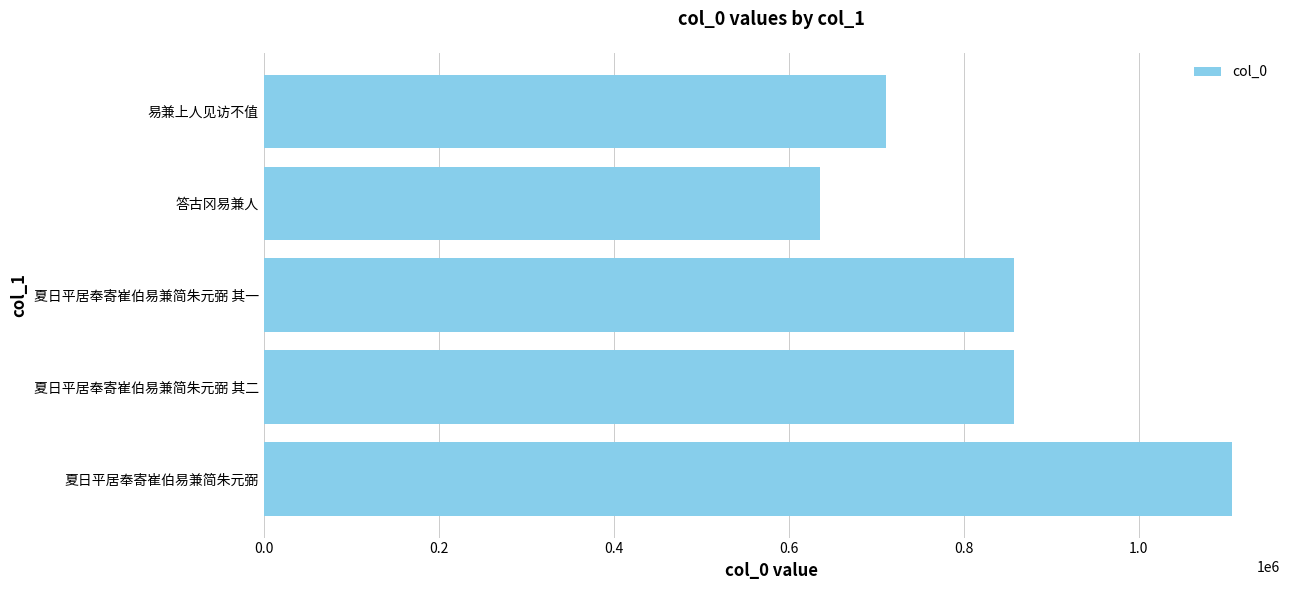

Count the number of values greater than 857220.

2